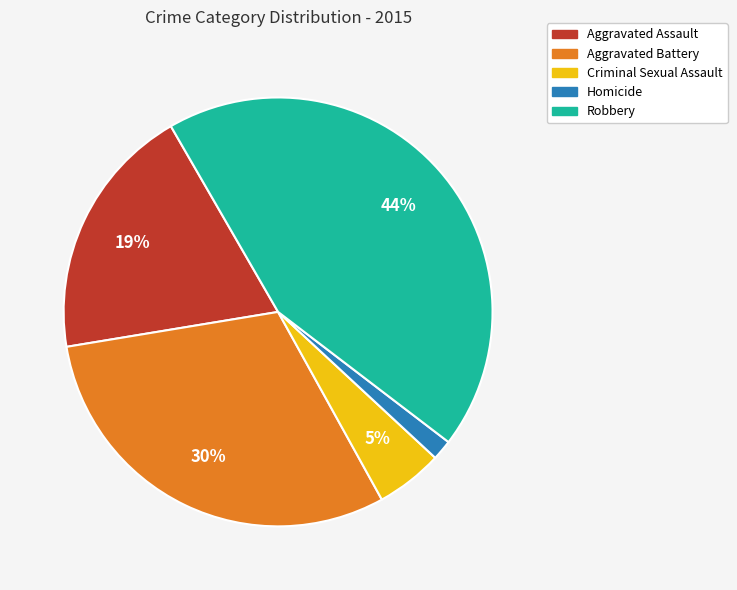

Is Homicide the majority of the pie?

No